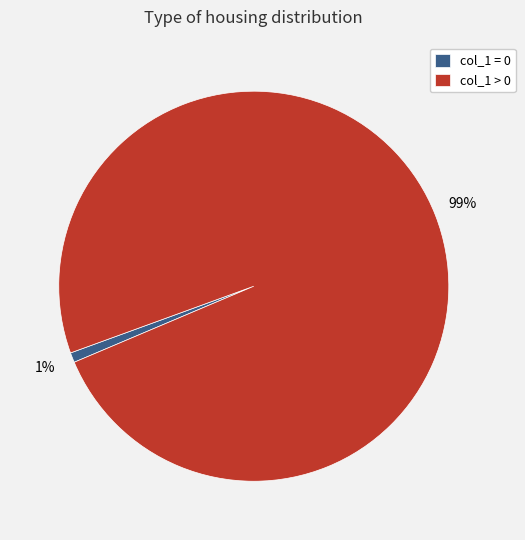

Which slice is the largest?

col_1 > 0